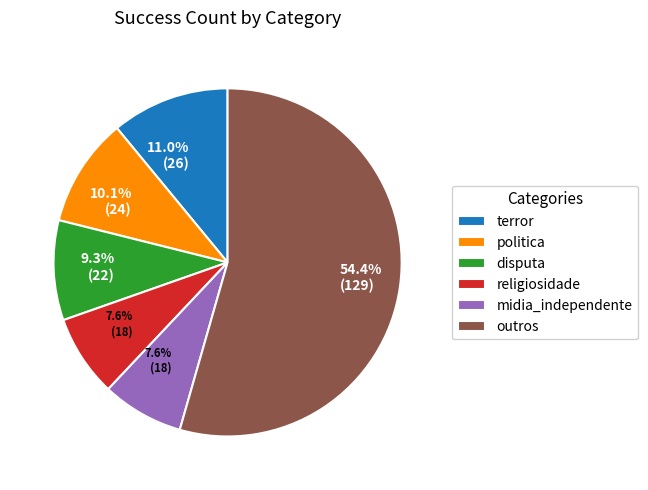

What portion of the pie excludes religiosidade?

92.4%